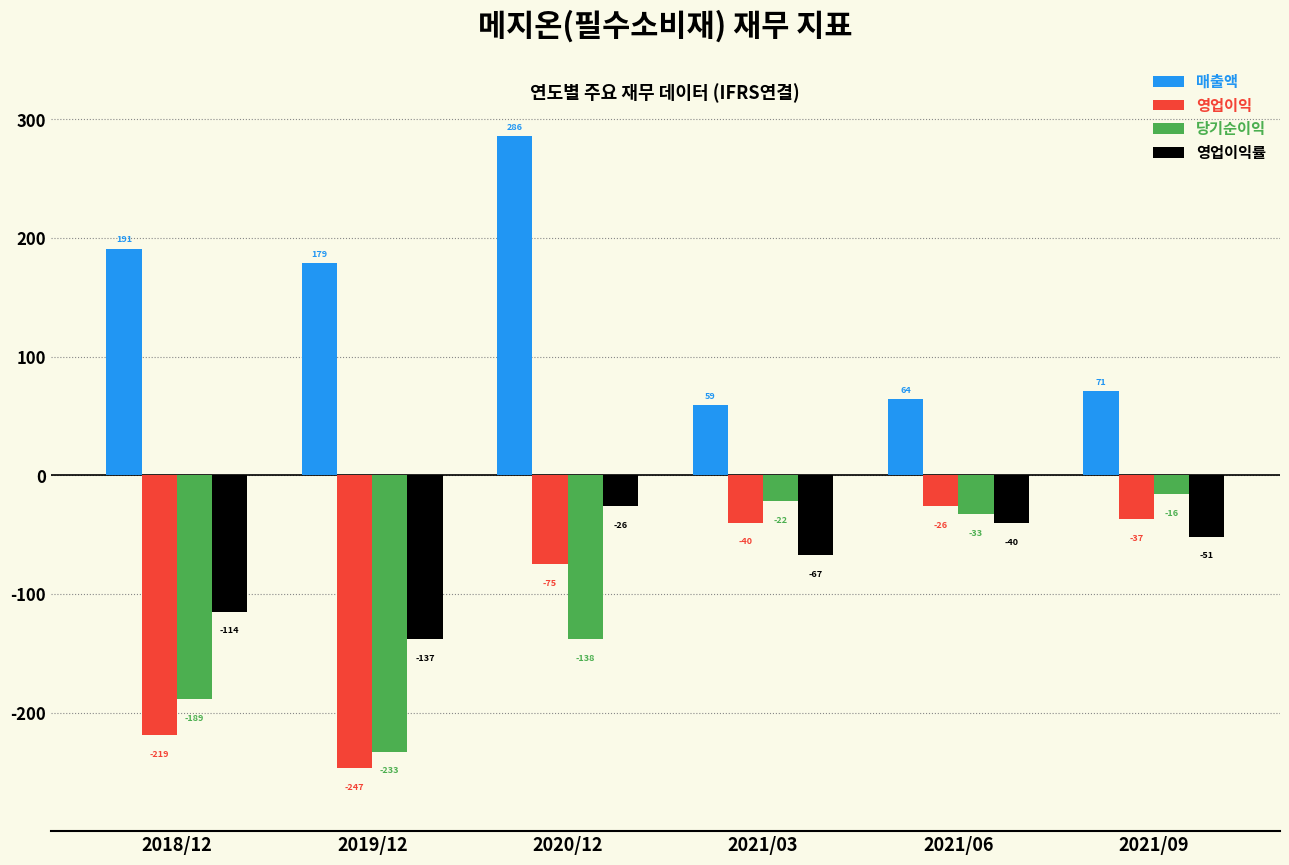

List the labels in order of 영업이익 value, smallest first.

2019/12, 2018/12, 2020/12, 2021/03, 2021/09, 2021/06